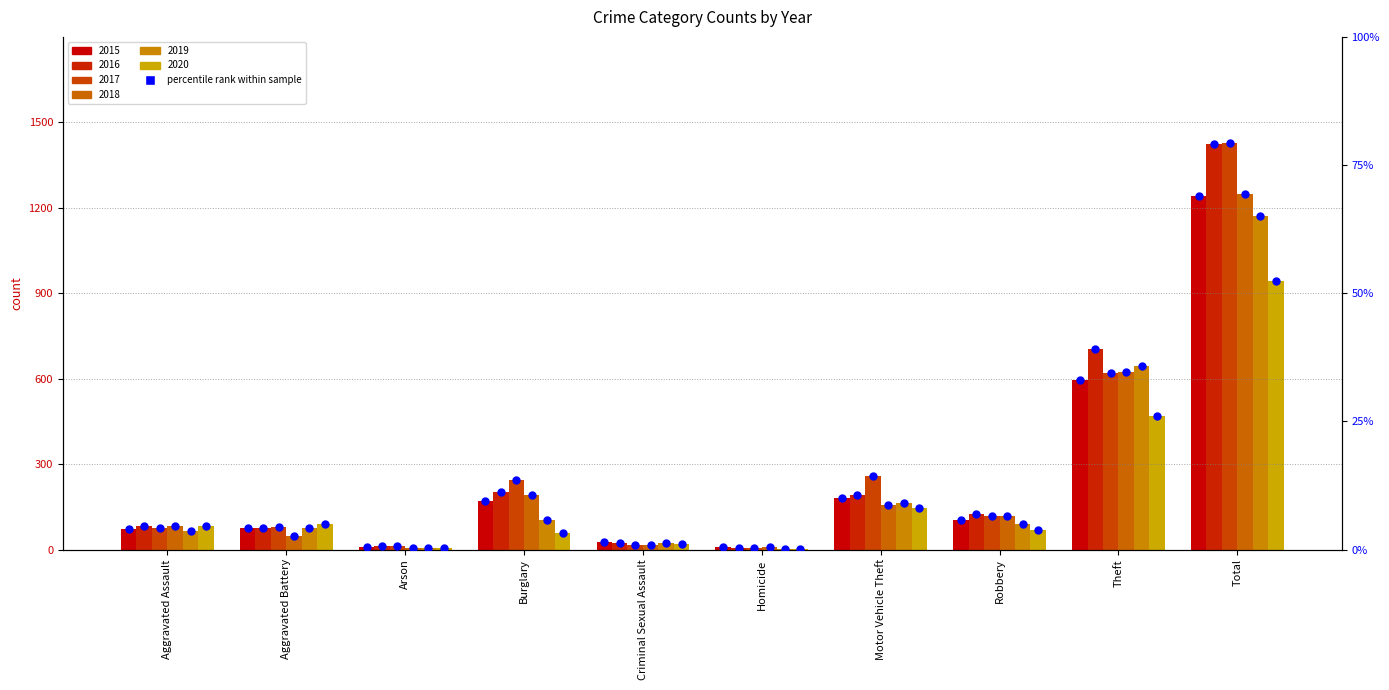

What is the ratio of the value at Aggravated Assault to the value at Motor Vehicle Theft?

0.4